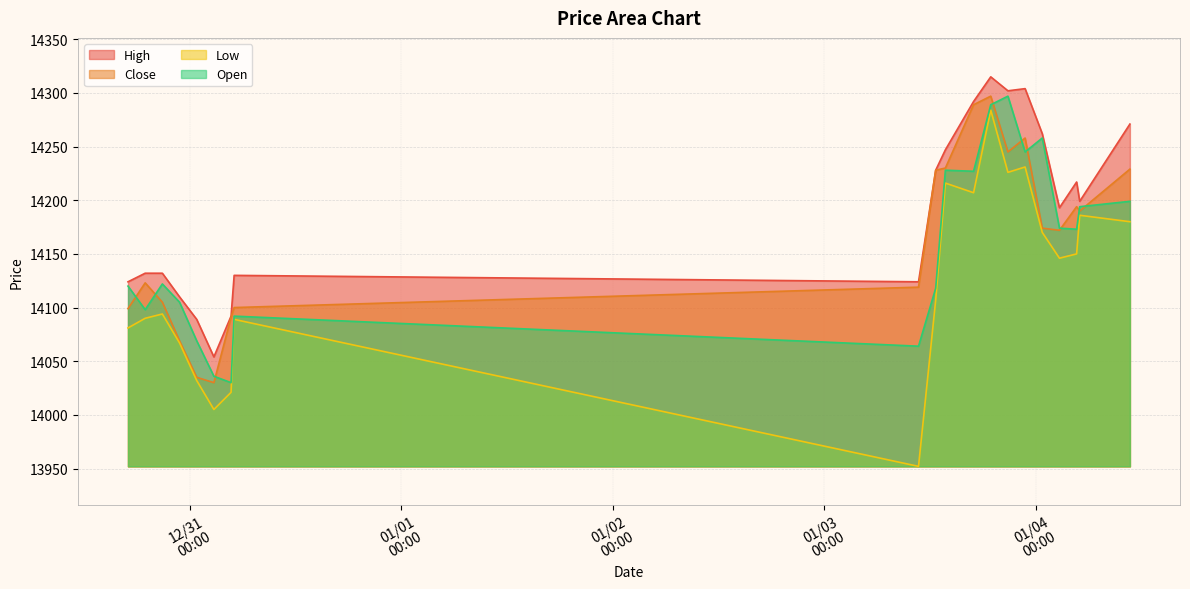

Reading right to left, extract all data points from this chart.

High: 14271	14199	14217	14193	14262	14304	14302	14315	14292	14247	14228	14124	14130	14092	14054	14089	14110	14132	14132	14124
Close: 14229	14190	14194	14172	14174	14258	14245	14297	14289	14230	14228	14119	14100	14091	14030	14035	14069	14105	14123	14099
Low: 14180	14186	14150	14146	14170	14231	14226	14284	14207	14216	14107	13952	14089	14021	14005	14032	14067	14094	14090	14081
Open: 14199	14194	14173	14174	14258	14245	14297	14289	14227	14228	14118	14064	14092	14030	14036	14069	14105	14122	14098	14120